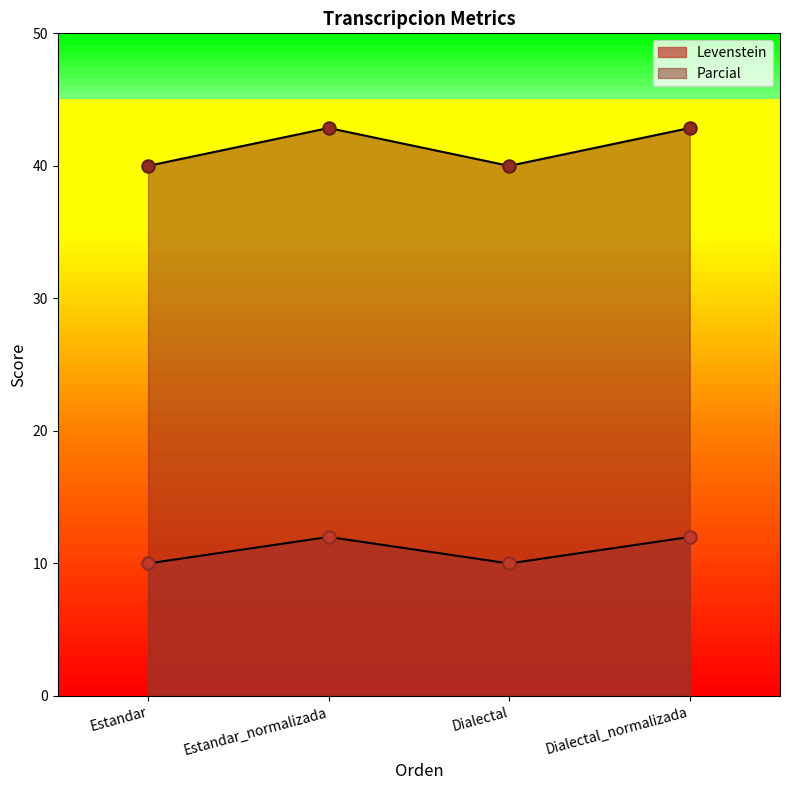

At which category is the sum across all series the highest?

Estandar_normalizada